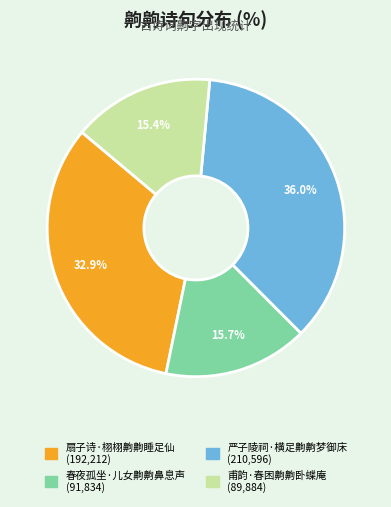

Is it true that 甫韵·春困齁齁卧蝶庵 is 3% of the pie?

False